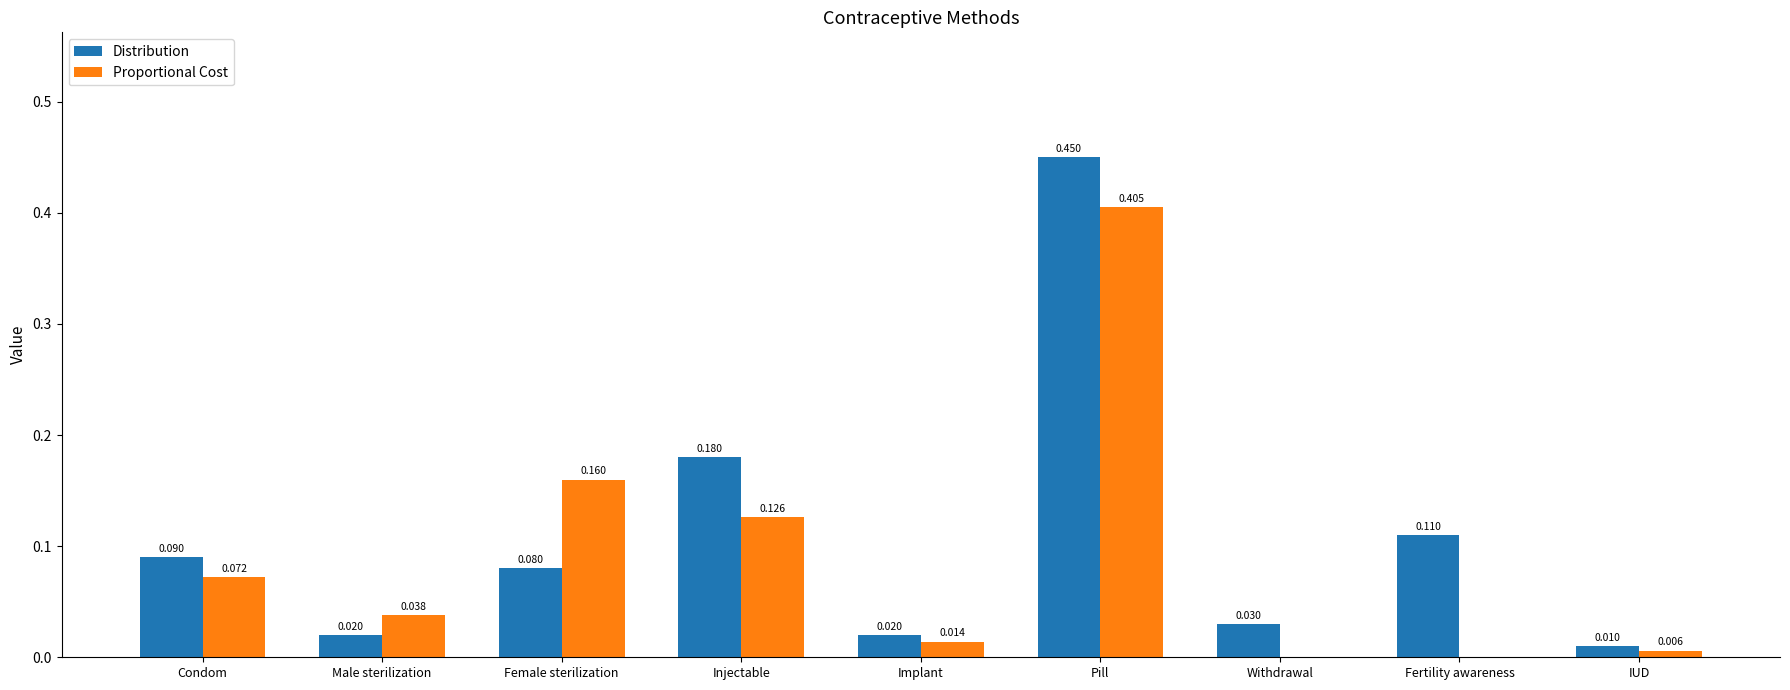

Which category has the highest value across all series?

Pill